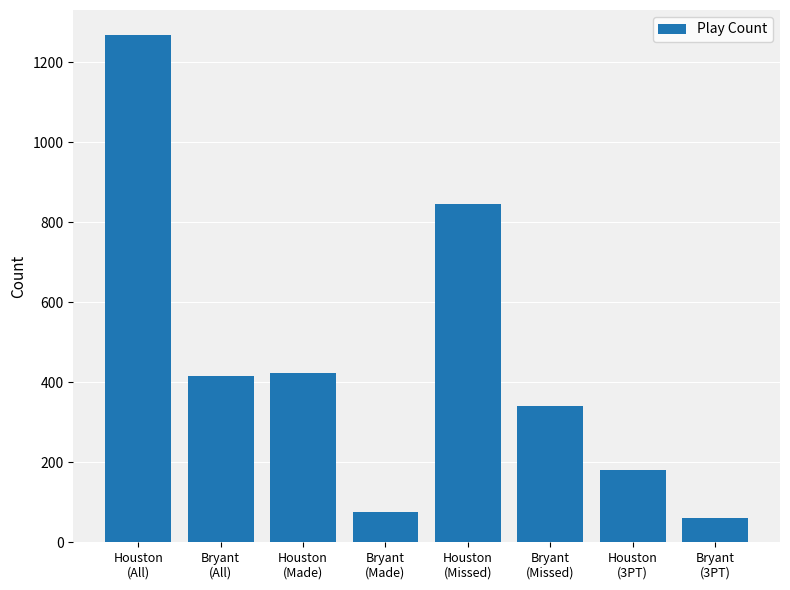

Does the chart contain stacked bars?

No